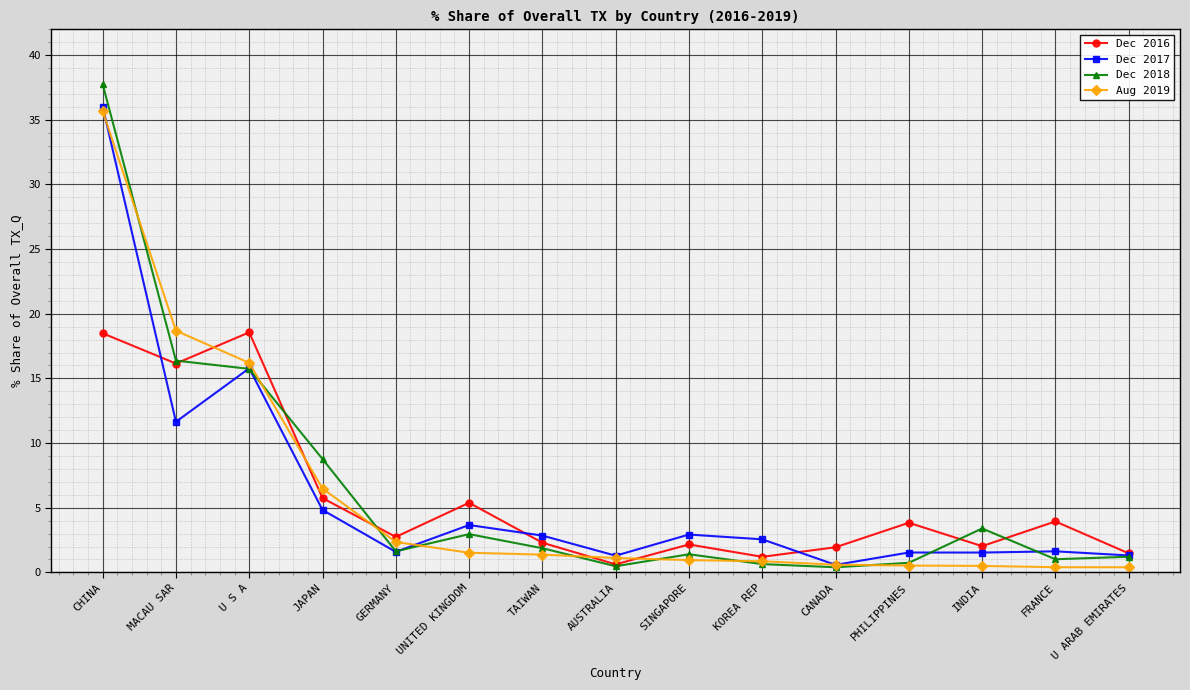

How many values in the Dec 2017 series are below 2?

7